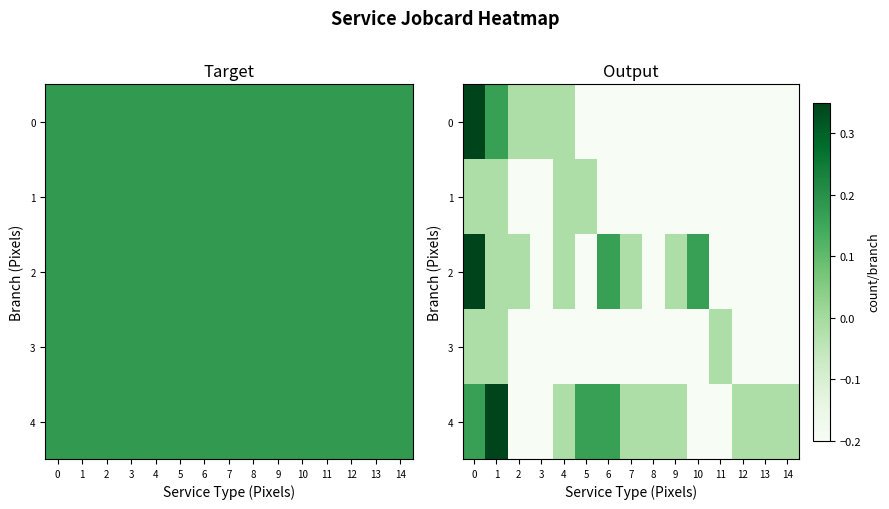

Between 8 and 13, which is larger?

8